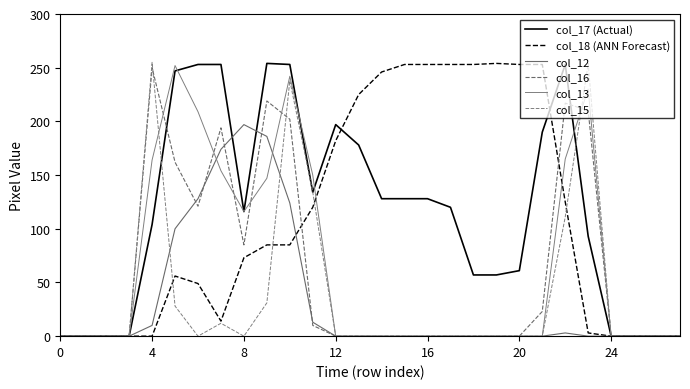

What is the sum of all col_18 (ANN Forecast) values?

3035